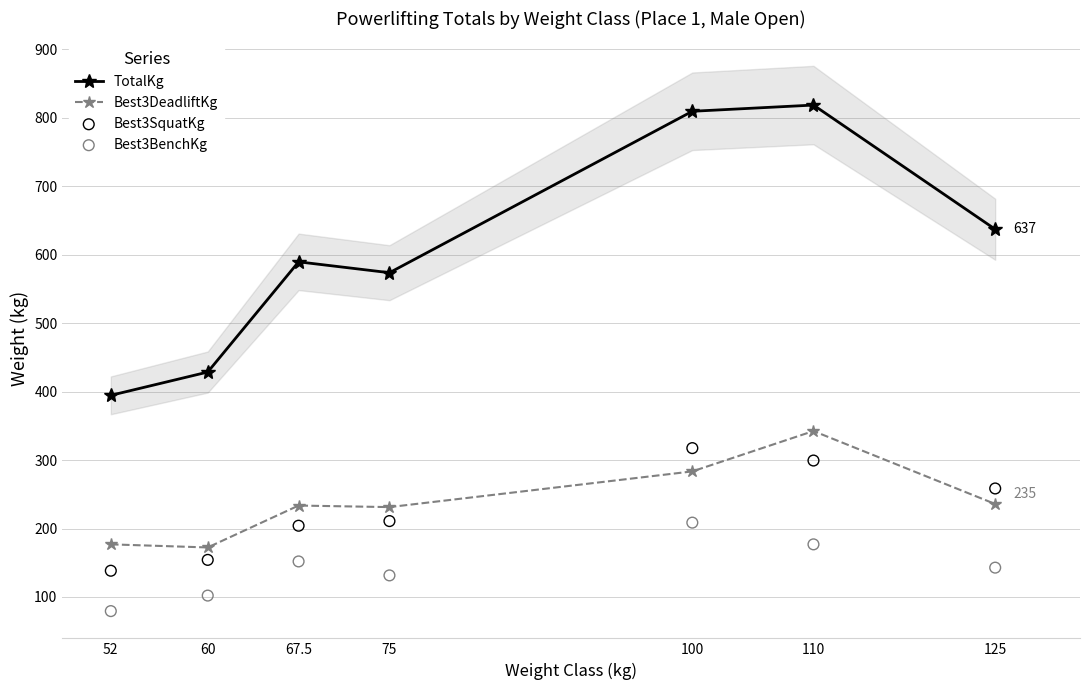

Which series contains the lowest Y value?

Best3BenchKg